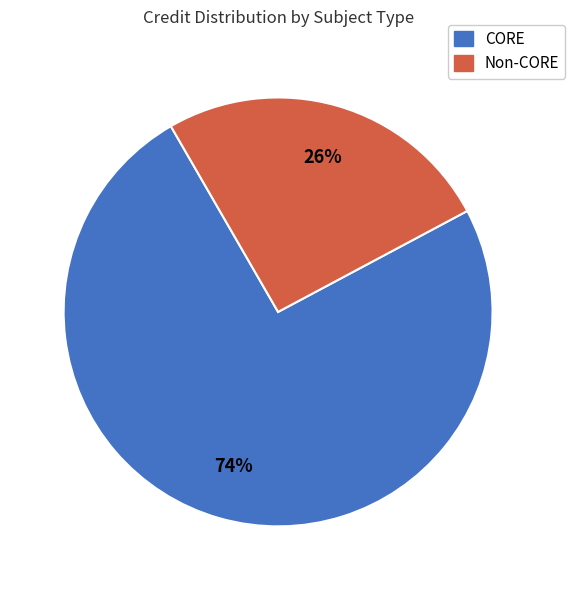

To the nearest percent, what is the average slice percentage?

50%